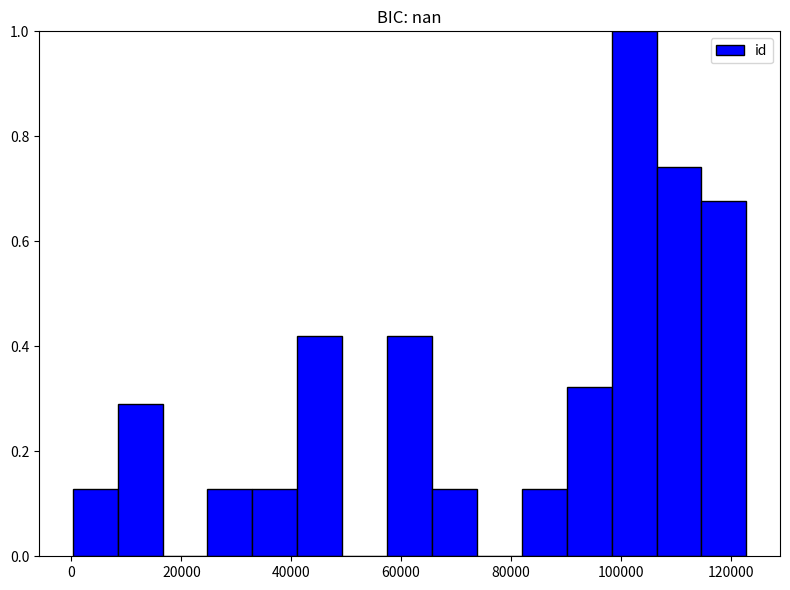

Reading left to right, transcribe this chart: for each bar, give the range it covers on the x-axis and its height. Neither the bar edges nor the heights are printed on the chart, so give them approximately, as read against the axes.

0 to 8000: 0.12
8000 to 16000: 0.30
16000 to 24000: 0
24000 to 32000: 0.12
32000 to 42000: 0.12
42000 to 50000: 0.42
50000 to 58000: 0
58000 to 66000: 0.42
66000 to 74000: 0.12
74000 to 82000: 0
82000 to 90000: 0.12
90000 to 98000: 0.32
98000 to 106000: 1.00
106000 to 114000: 0.74
114000 to 122000: 0.68